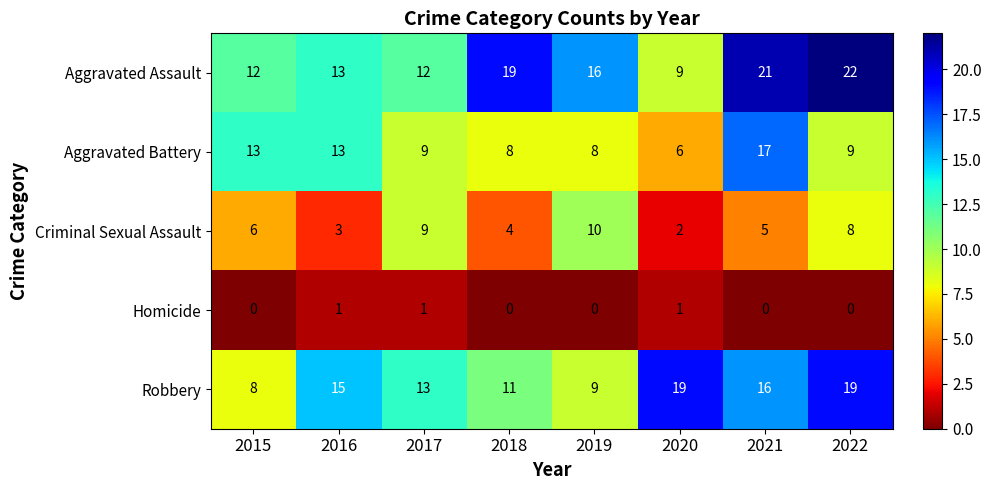

Rank the series by their maximum value, from lowest to highest.

Homicide, Criminal Sexual Assault, Aggravated Battery, Robbery, Aggravated Assault